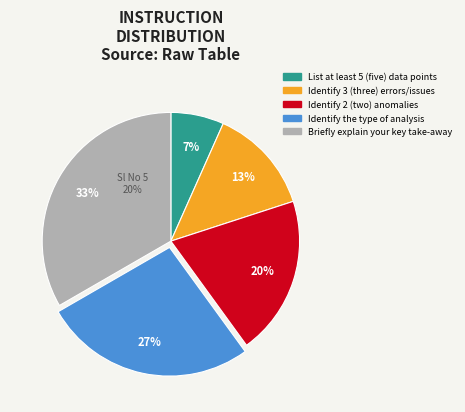

Combined, do List at least 5 (five) data points and Identify the type of analysis account for over 50%?

No